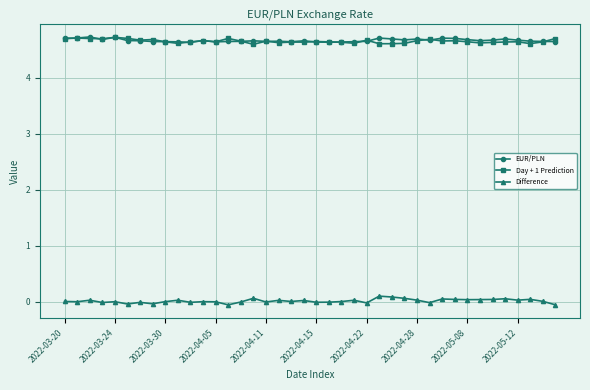

Does the chart have visible grid lines?

Yes